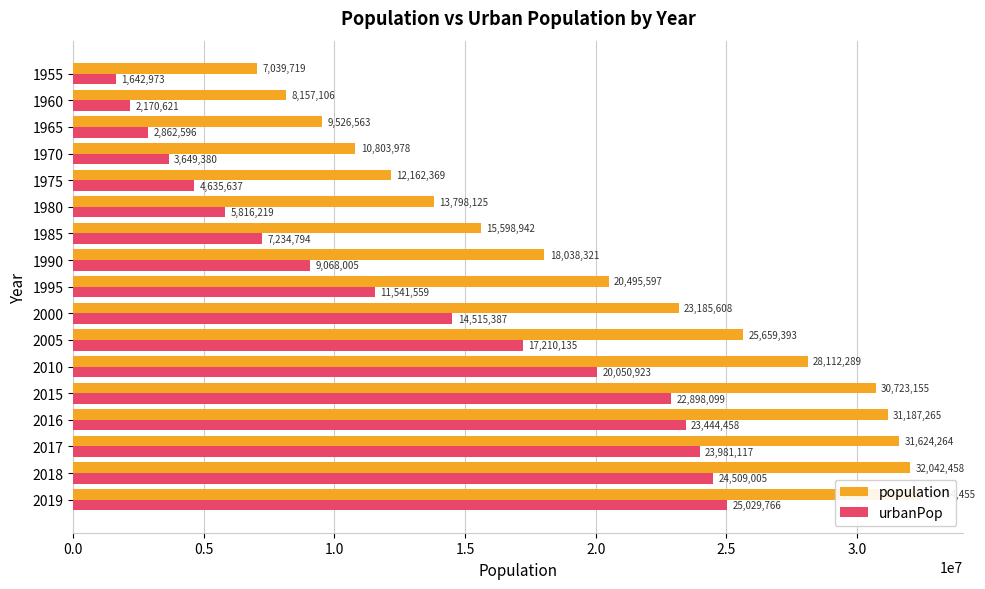

What is the minimum value for urbanPop?

1642973